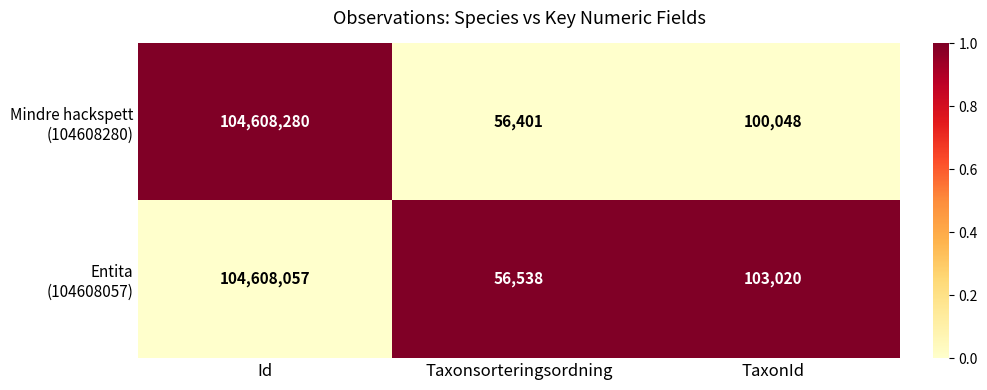

What is the difference between the highest and lowest values at Id?

223